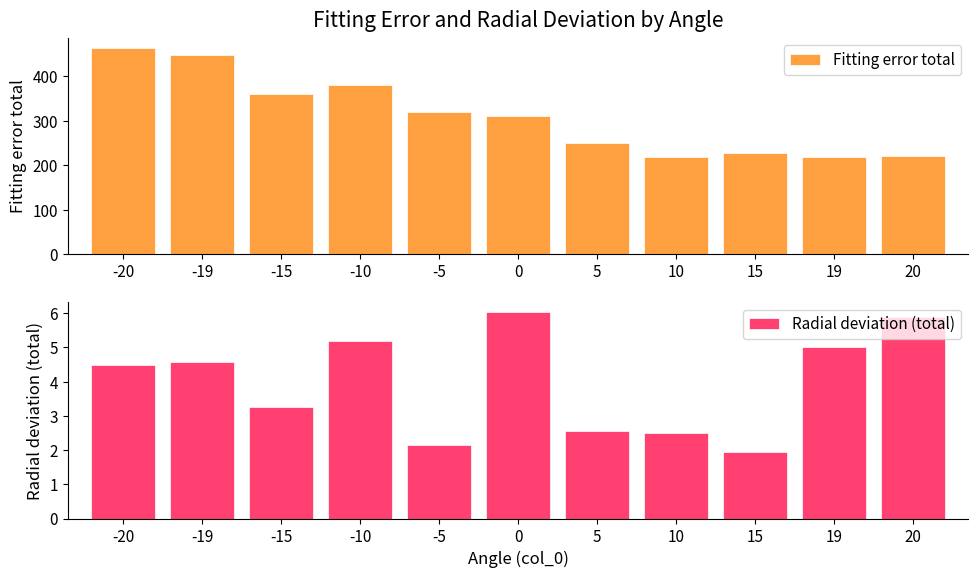

List the labels in order of Radial deviation (total) value, smallest first.

15, -5, 10, 5, -15, -20, -19, 19, -10, 20, 0